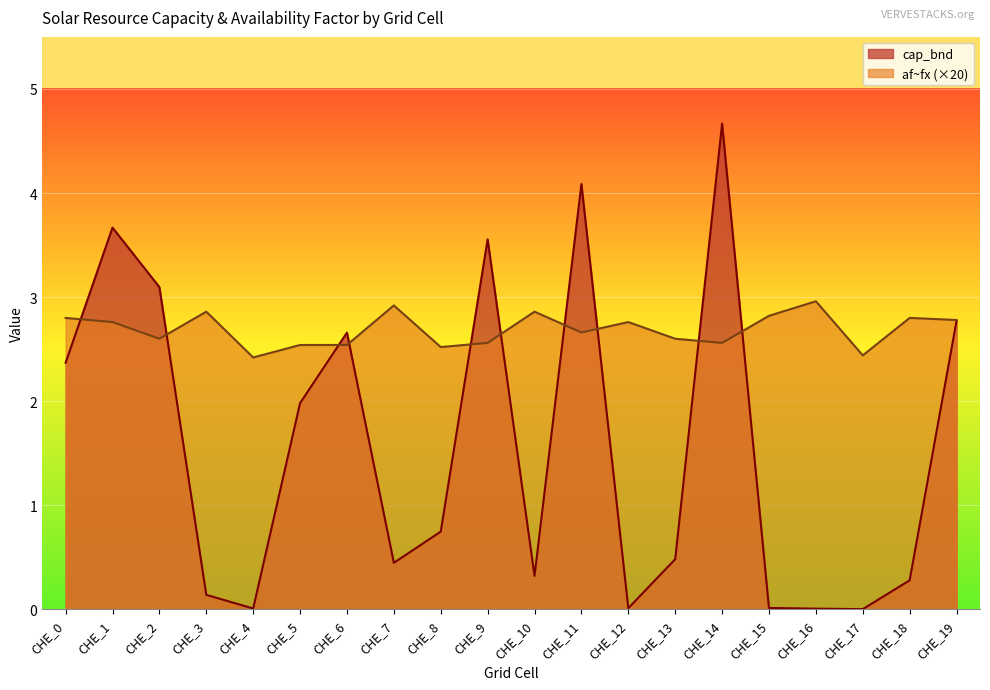

What is the sum of the af~fx values at CHE_0 and CHE_18?

5.6